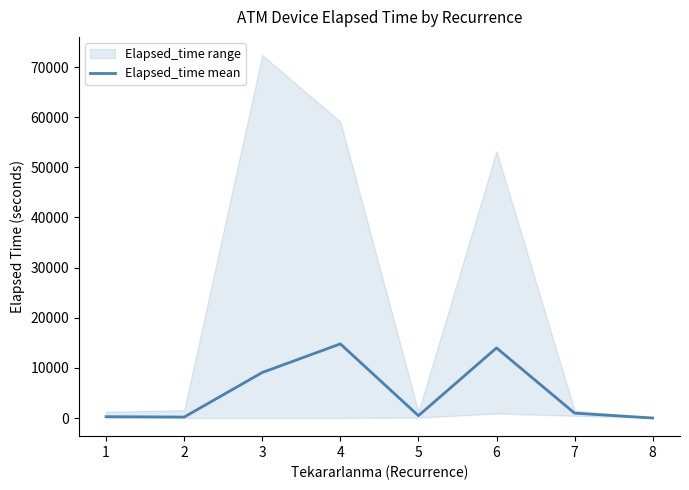

Rank the categories by value from highest to lowest.

4, 6, 3, 7, 5, 1, 2, 8